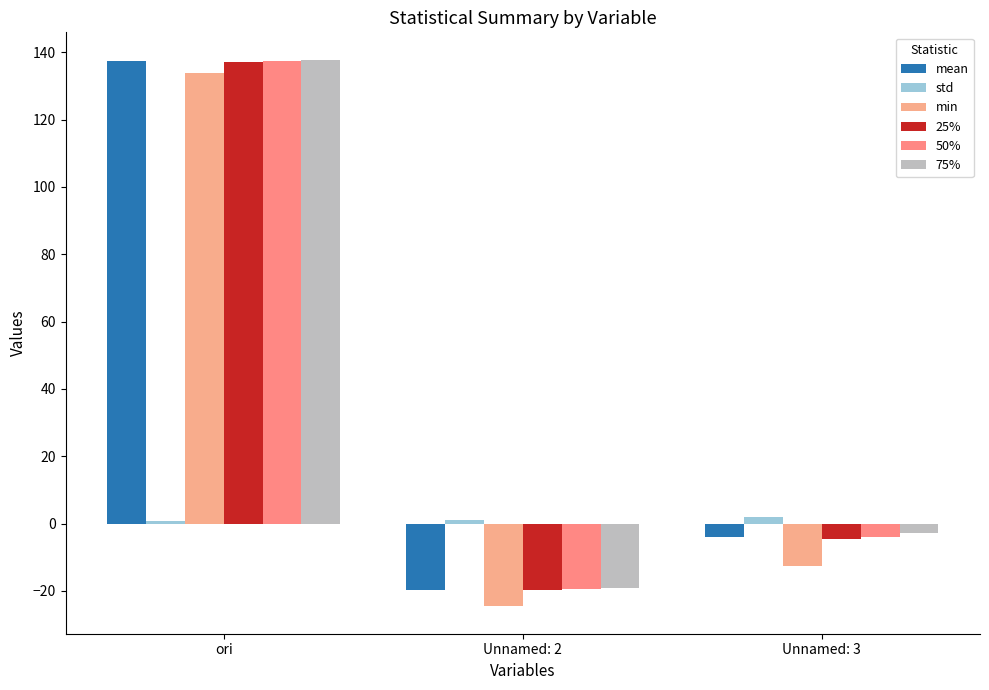

How many bars are there in each group?

6